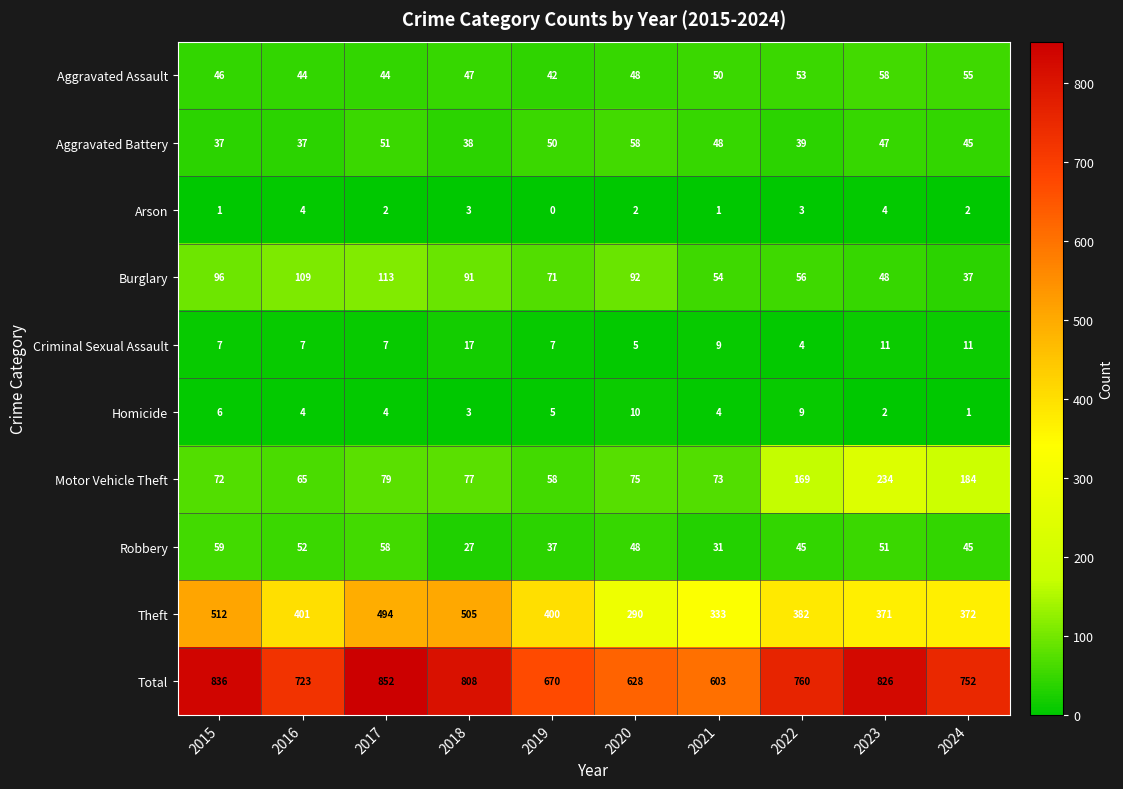

What is the sum of the Motor Vehicle Theft values at 2020 and 2018?

152